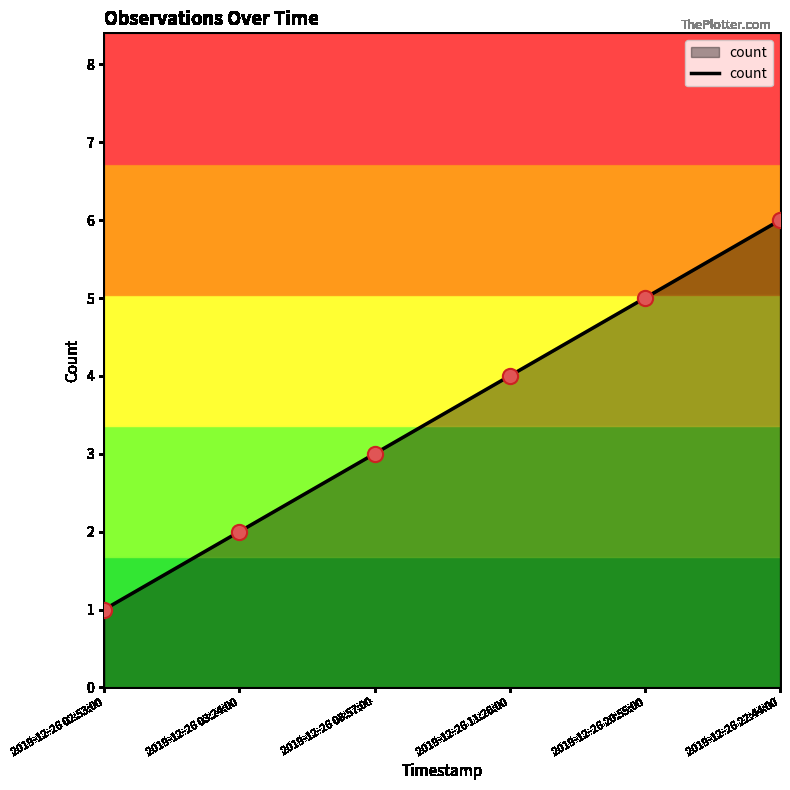

What is the change in value from 2019-12-26 08:57:00 to 2019-12-26 20:55:00?

+2